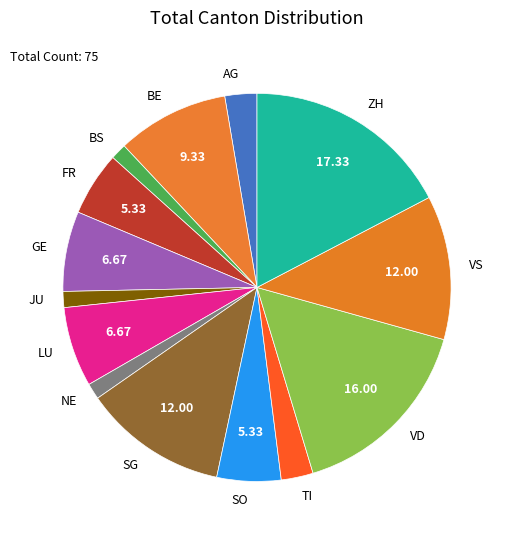

What is the largest slice in the pie chart?

ZH